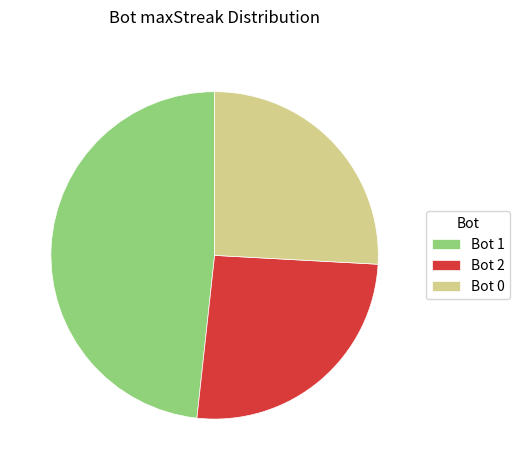

Which slice is the largest?

Bot 1